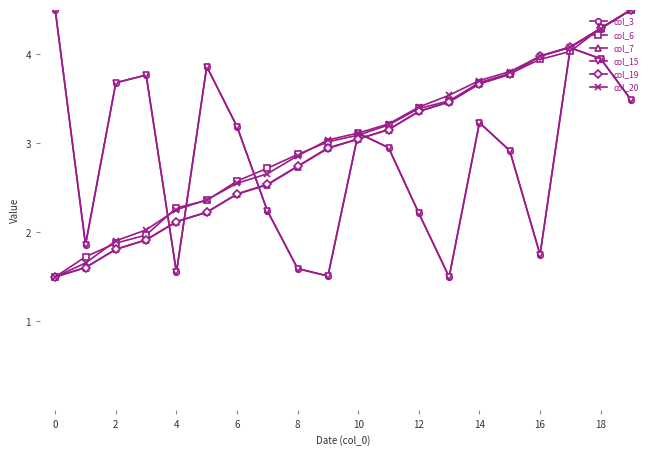

Is this an area chart (filled region under the line)?

No